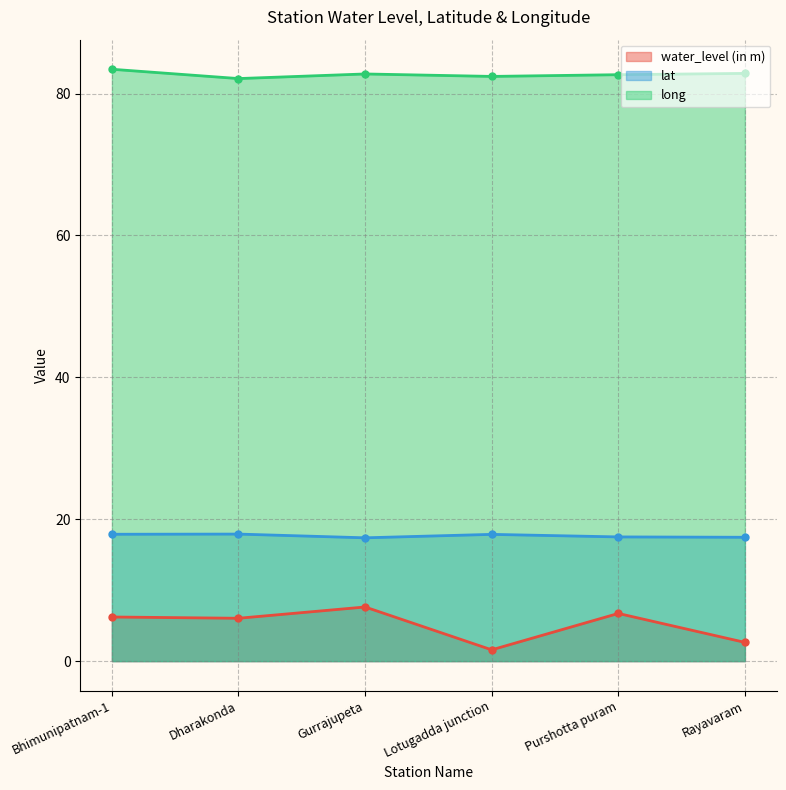

What position from the right is Bhimunipatnam-1?

6